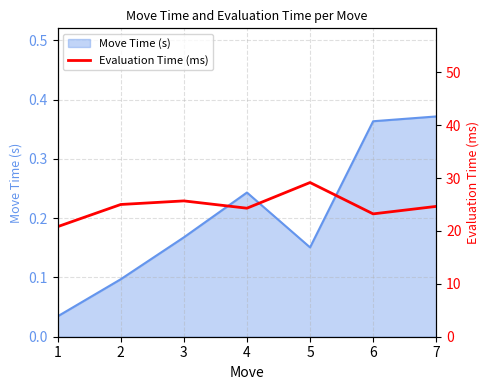

How many points are higher than both their immediate neighbors (excluding endpoints)?

2